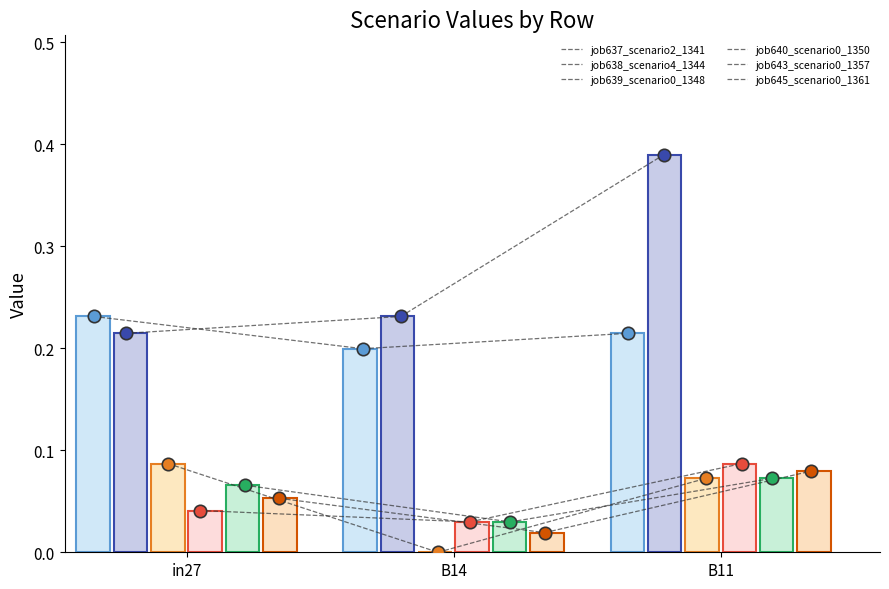

At how many categories does at least one series exceed 0?

3